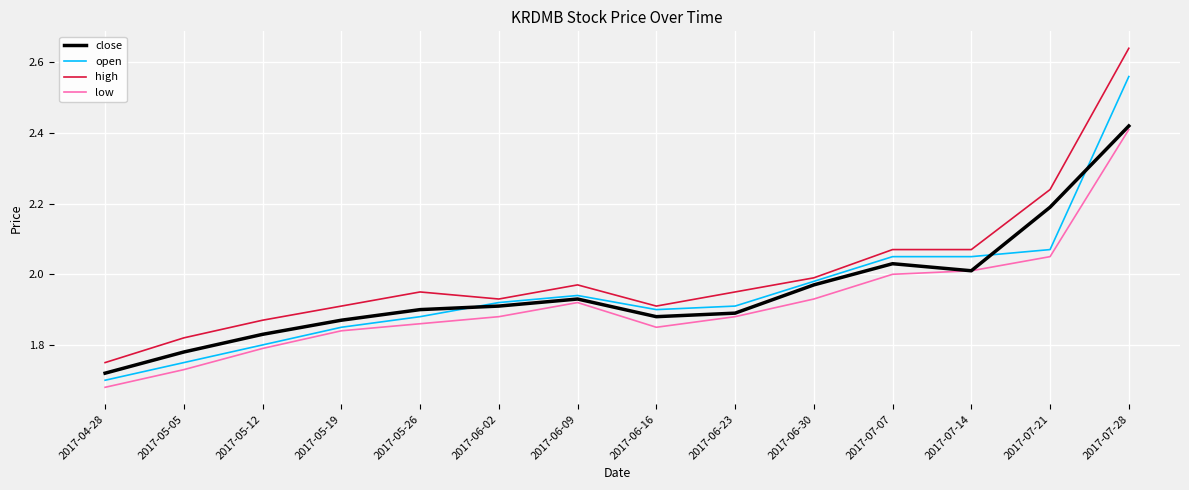

Which series has the widest spread of values?

high